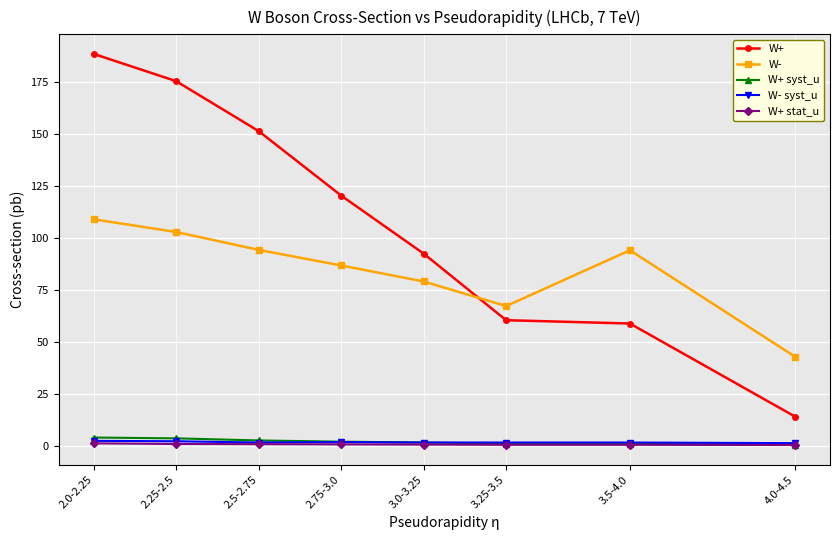

Is the value of W+ at 2.0-2.25 greater than the value of W- syst_u at 2.0-2.25?

Yes